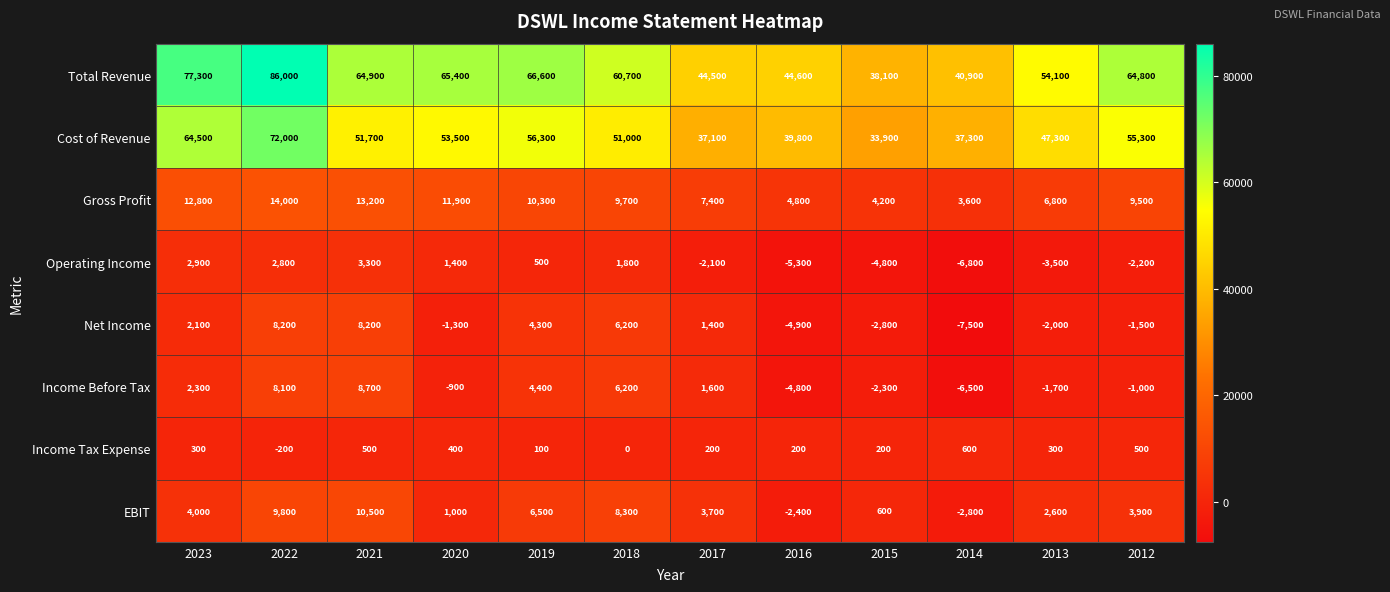

Which series has the largest range (max minus min)?

Total Revenue